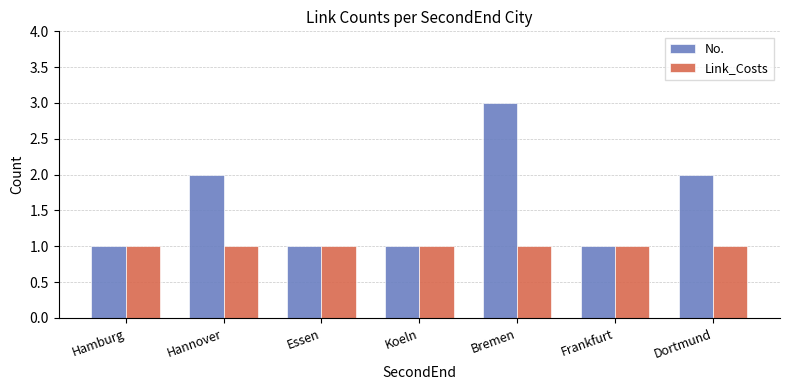

What is the average value of the Link_Costs series?

1